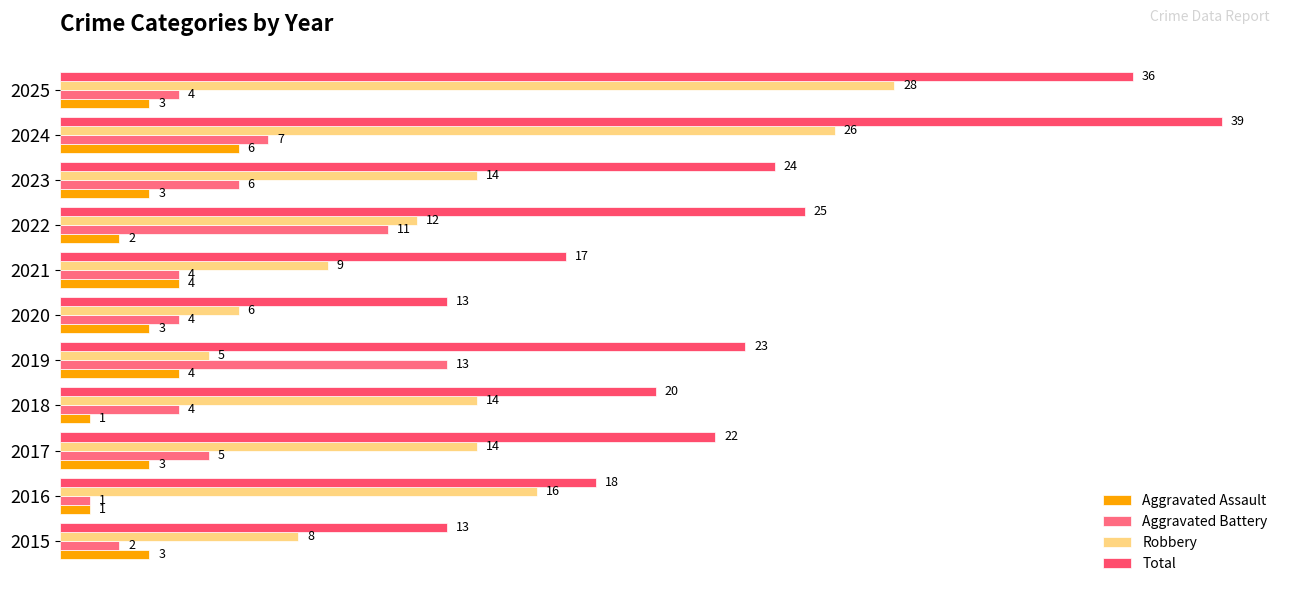

What is the difference between the maximum and minimum values in the Aggravated Battery series?

12